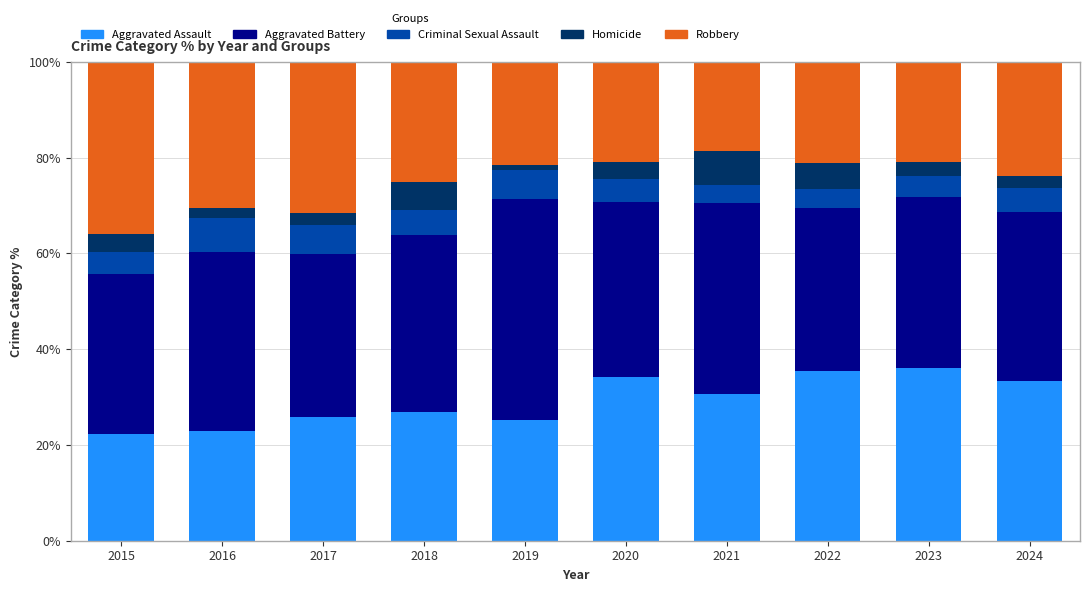

True or false: Aggravated Assault has a value of 30.7 at 2015.

False